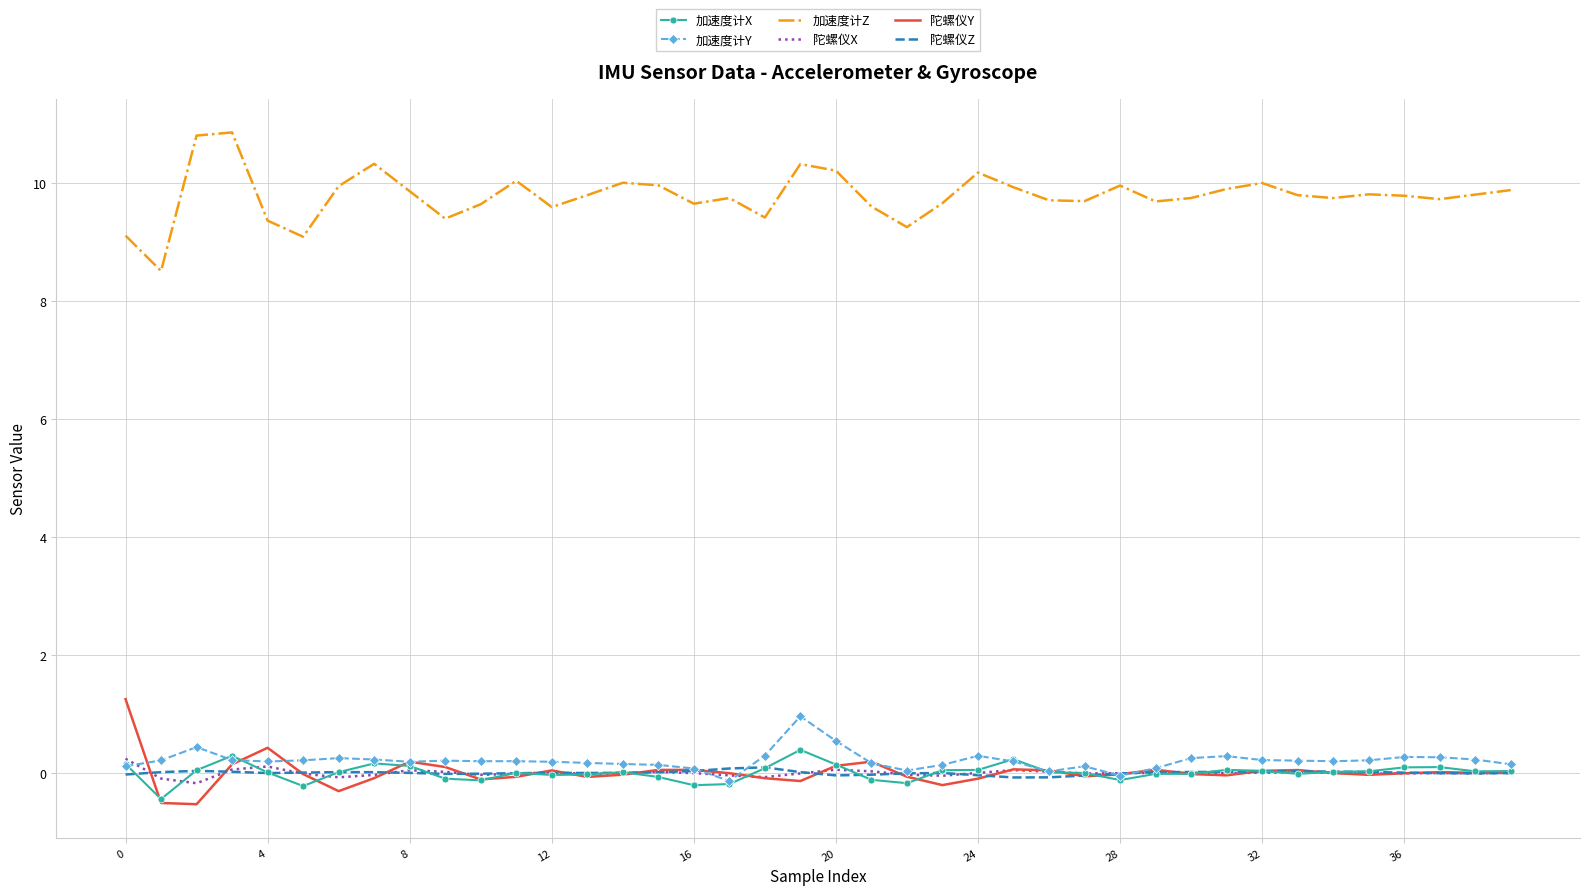

Which series has the largest total across all categories?

加速度计Z